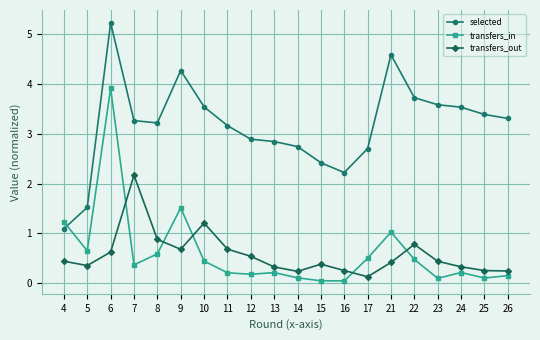

Where is the first local maximum for selected?

6